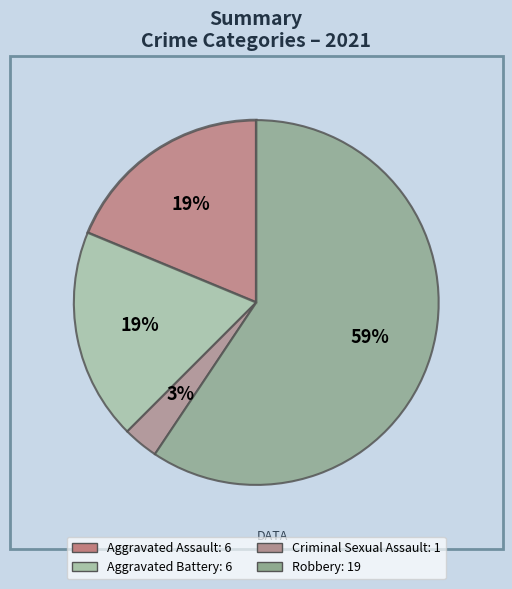

To the nearest percent, what is the average slice percentage?

25%